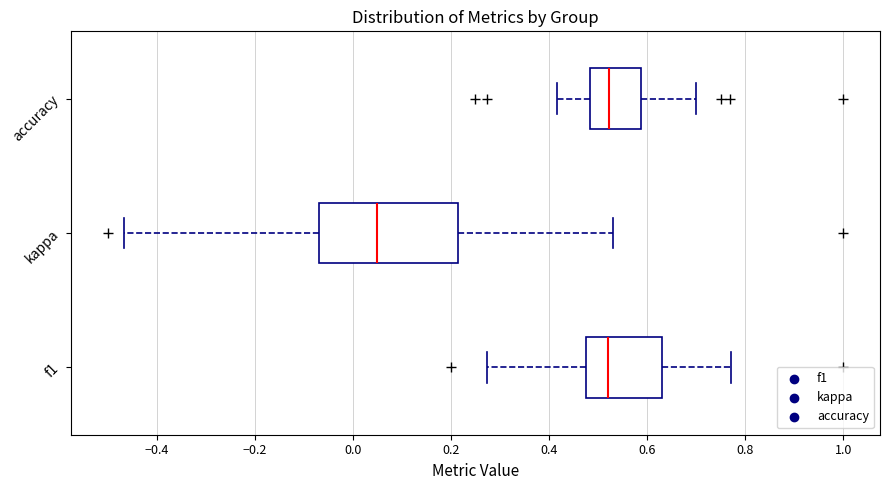

Where is the left edge of the box for kappa on the x-axis? The values are not printed on the chart, so give them approximately, as read against the axis.

-0.06